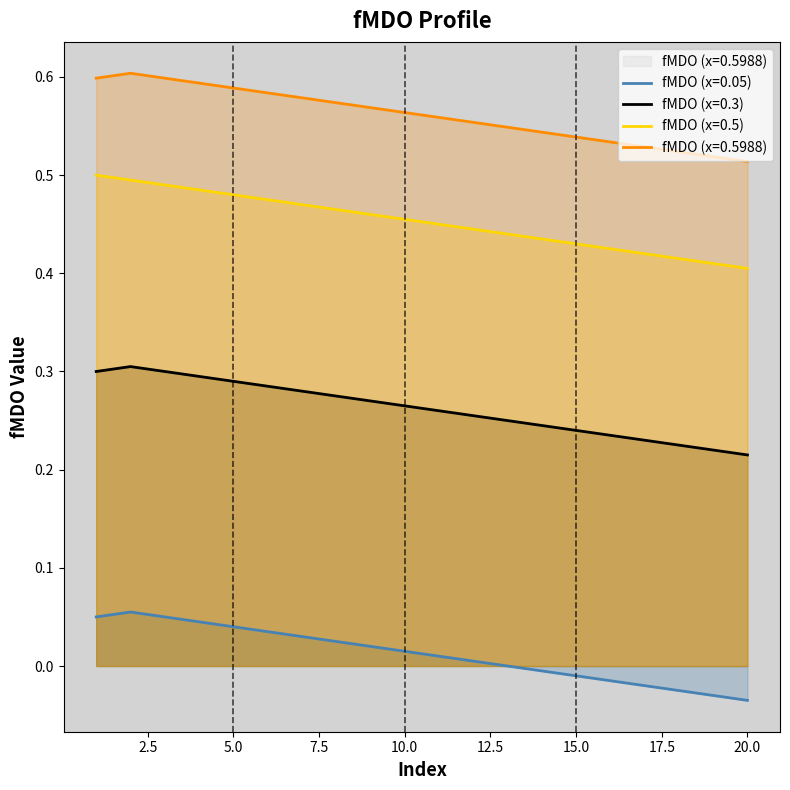

Which series has the largest total across all categories?

fMDO (x=0.5988)